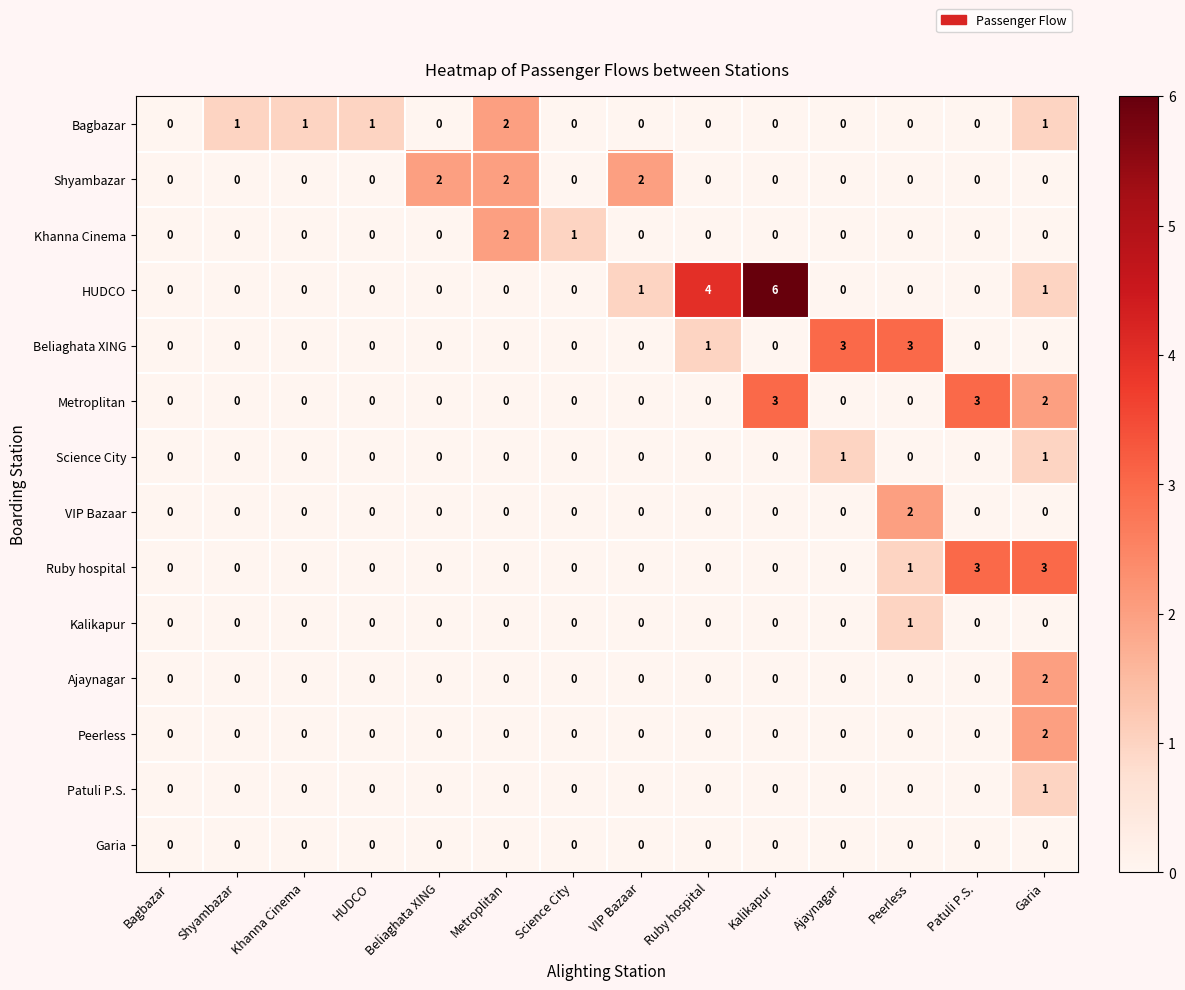

Which series has the largest total across all categories?

HUDCO